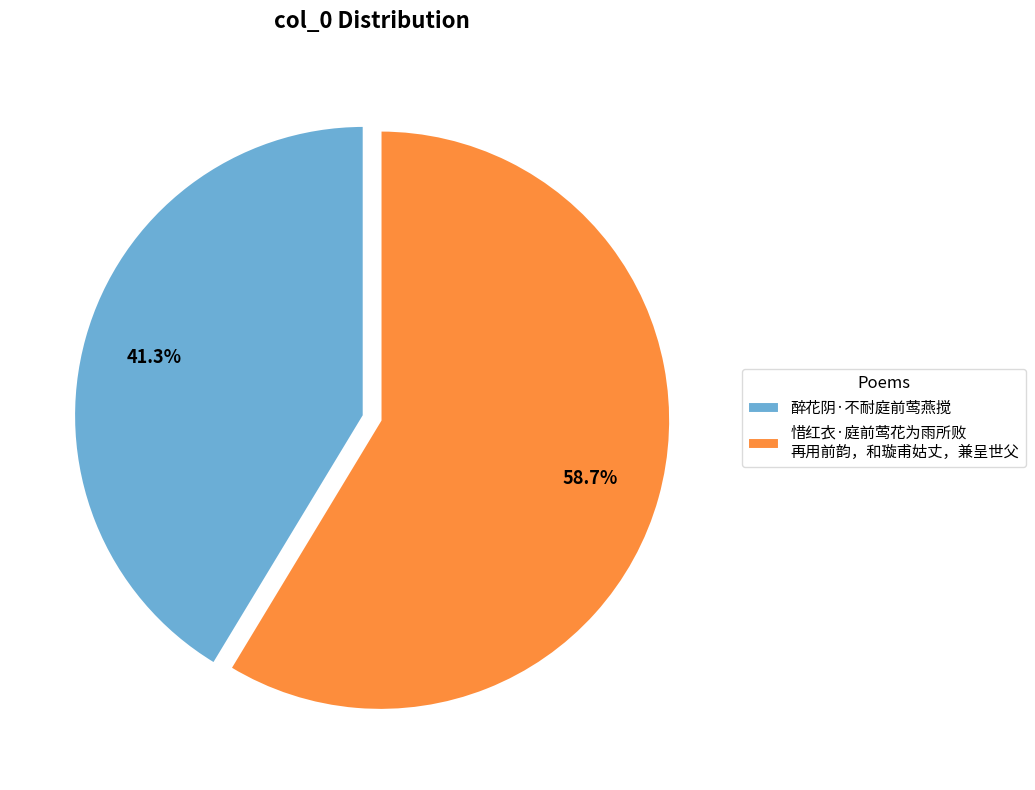

To the nearest percent, what portion does 醉花阴·不耐庭前莺燕搅 represent?

41%